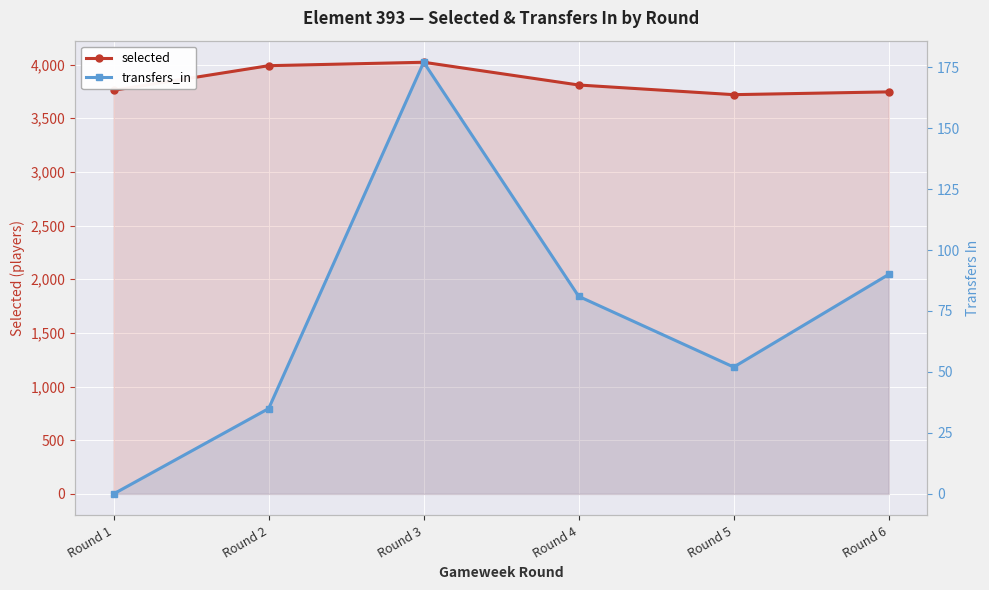

Where is transfers_in nearest to the value 88?

Round 6